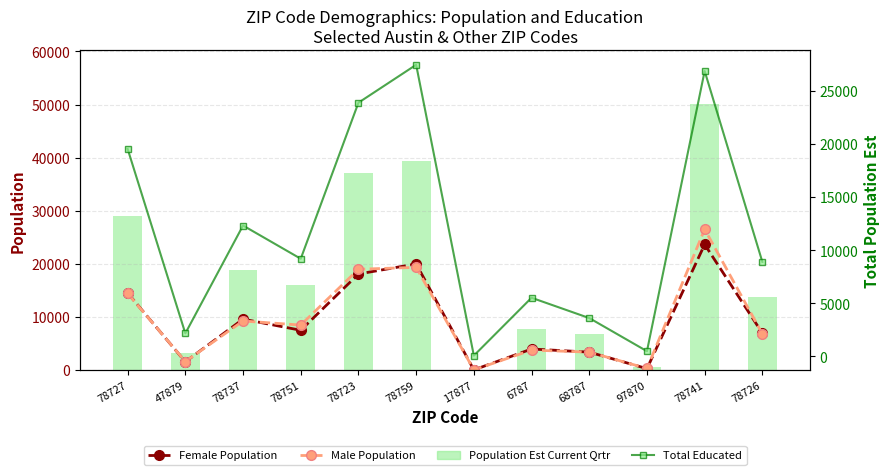

What is the minimum value shown in the chart?

53